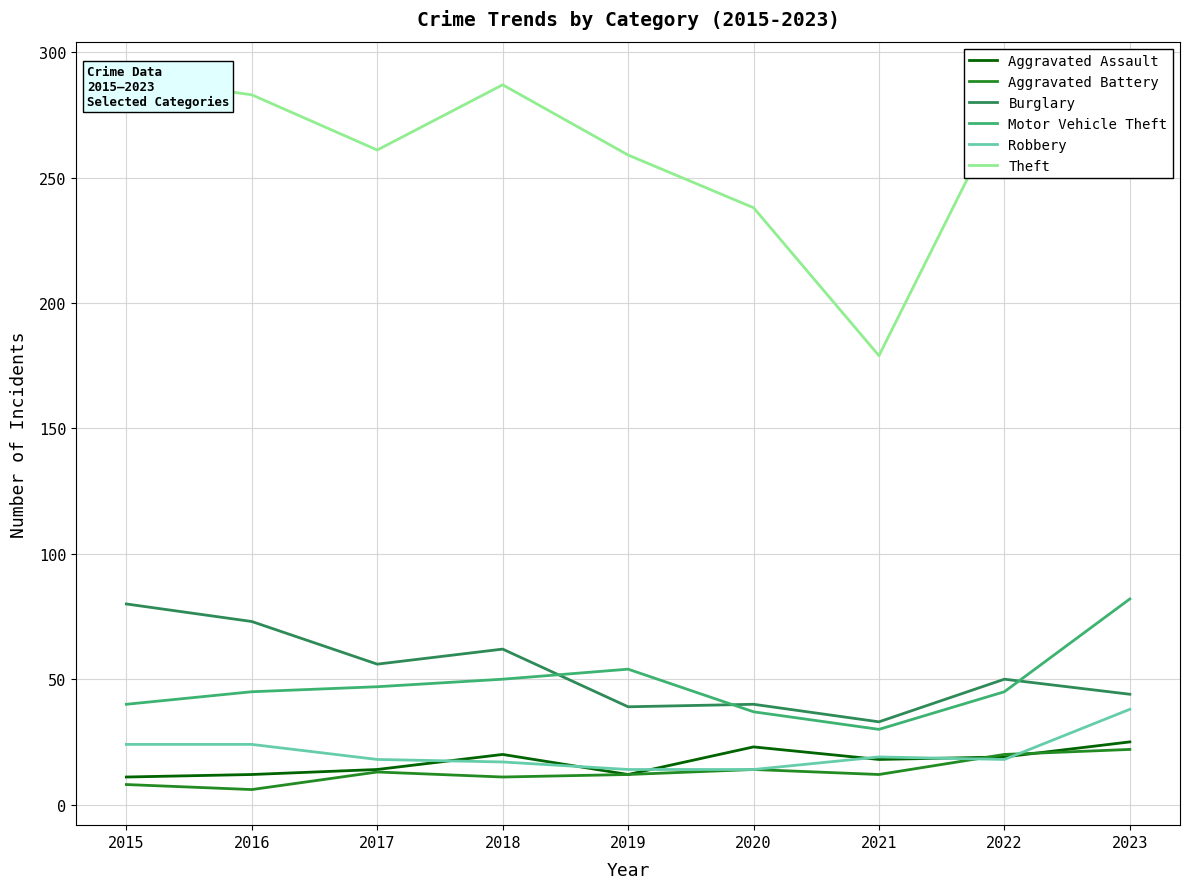

True or false: Robbery has more than 2 points higher than both neighbors.

False